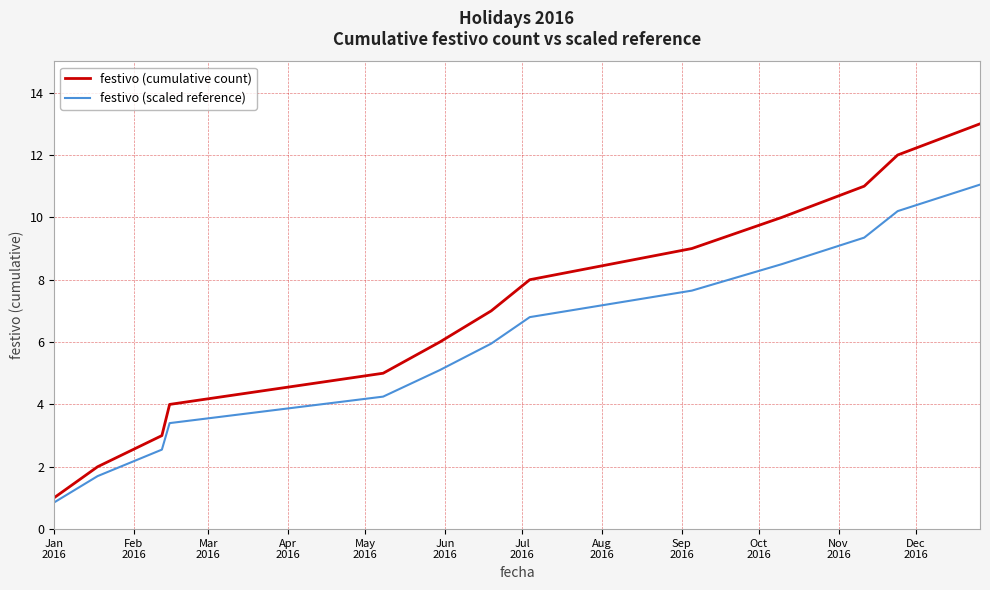

Which series has the largest total across all categories?

festivo (cumulative count)